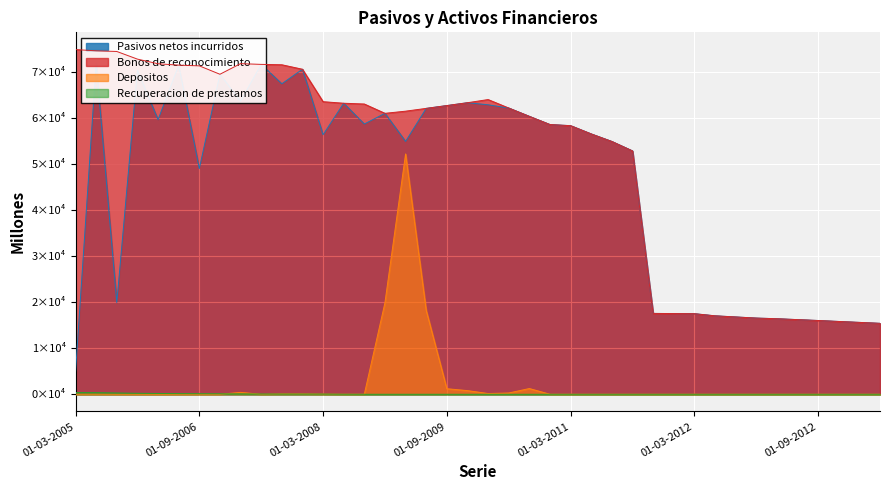

Rank the series by their maximum value, from lowest to highest.

Recuperacion de prestamos, Depositos, Pasivos netos incurridos, Bonos de reconocimiento